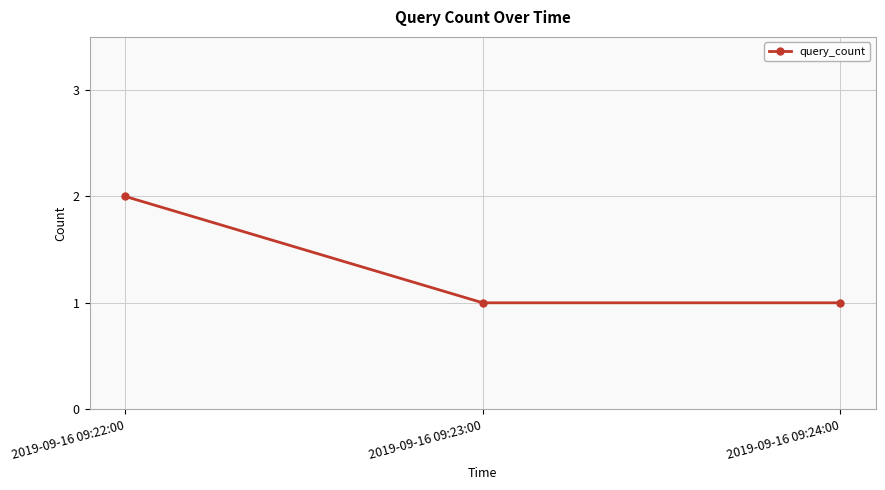

What is the difference between the maximum and minimum values?

1